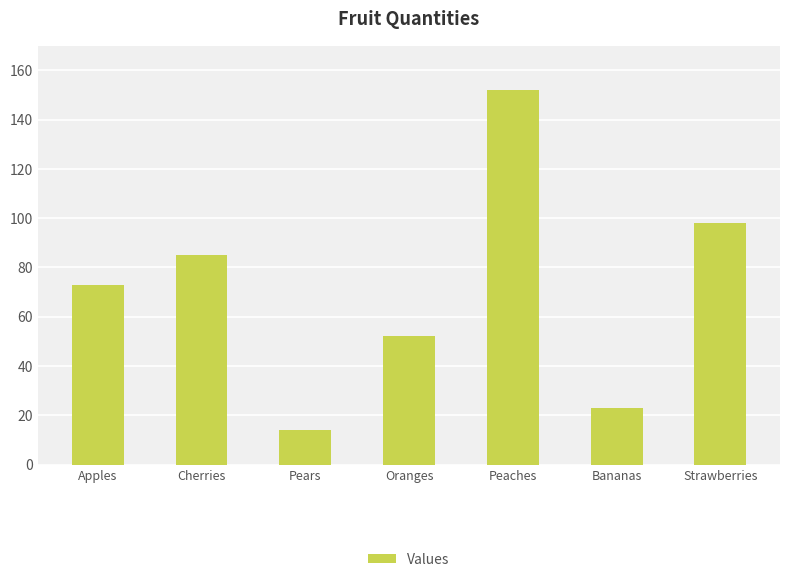

What position from the right is Bananas?

2